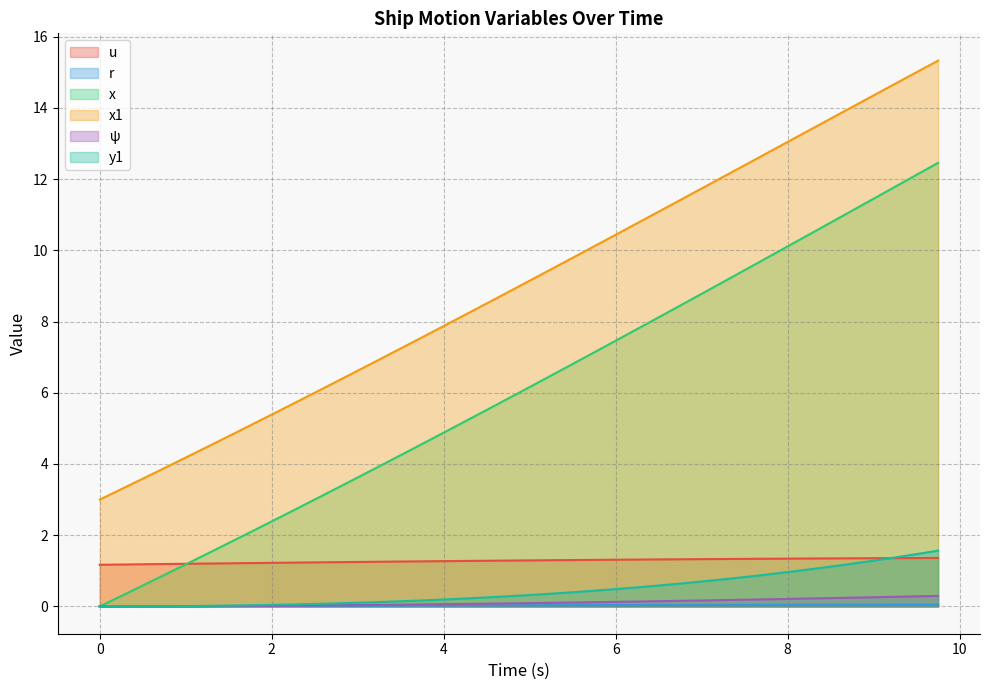

Which series has the largest total across all categories?

x1